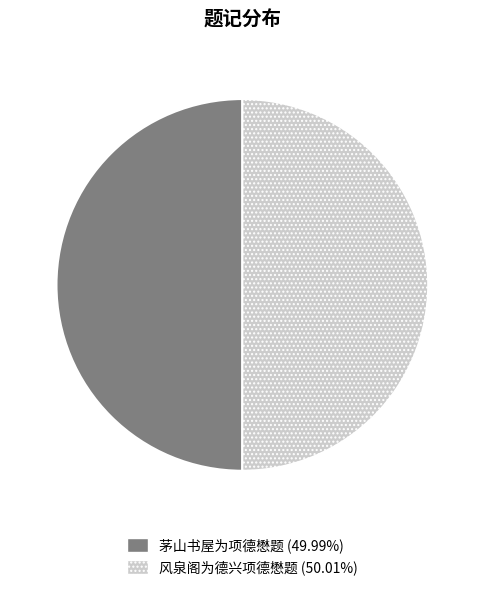

Do 茅山书屋为项德懋题 and 风泉阁为德兴项德懋题 together represent more than half of the pie?

Yes